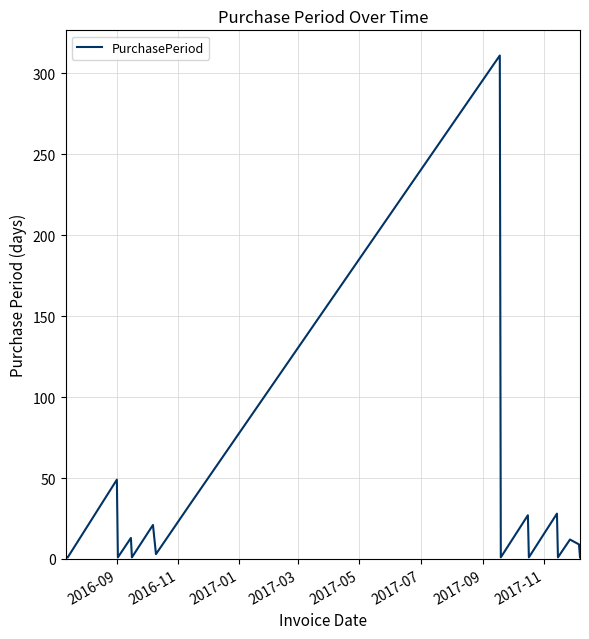

Count the number of categories in the chart.

19